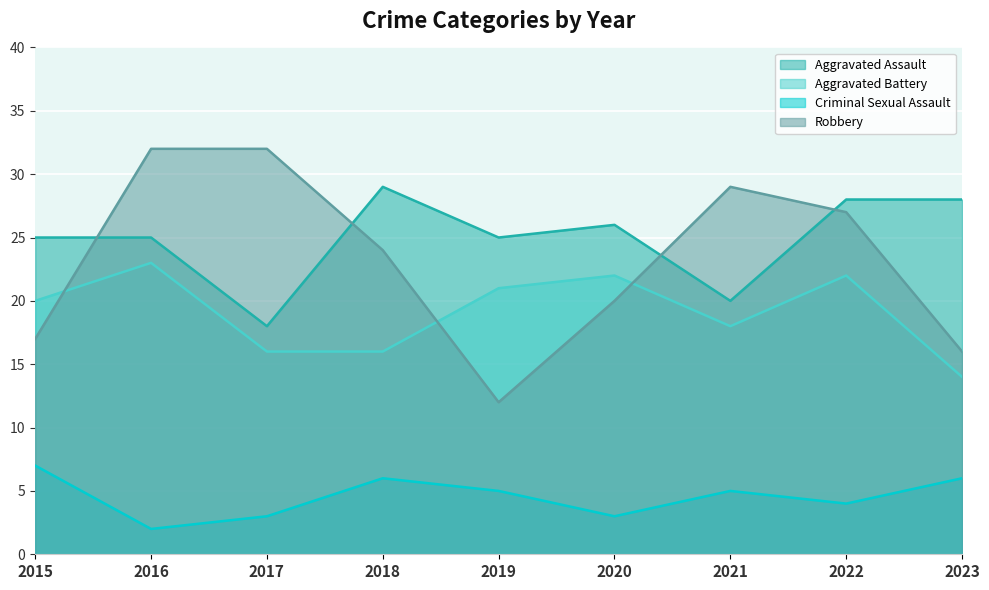

Does the chart display data point markers on the line(s)?

No